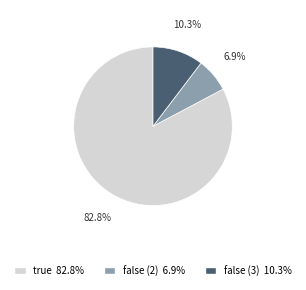

Which has a higher value, false (3) or true?

true